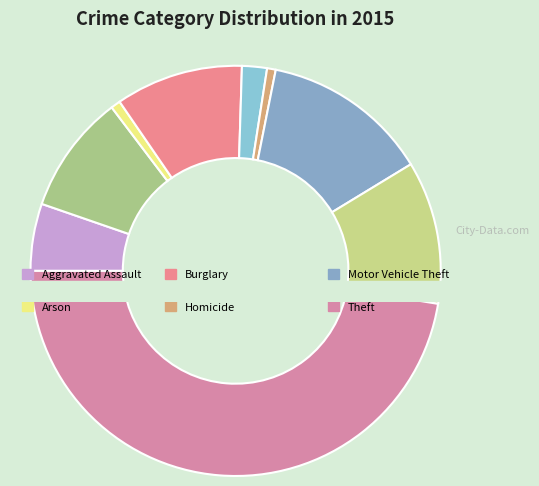

Which slice is the largest?

Theft